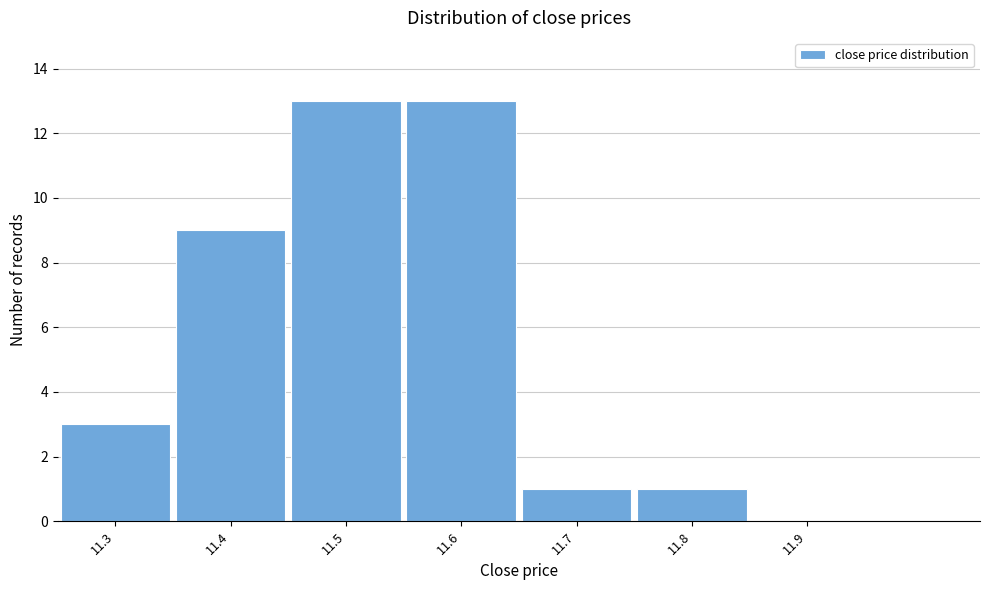

Reading left to right, transcribe all the data shown in this chart.

11.3=3	11.4=9	11.5=13	11.6=13	11.7=1	11.8=1	11.9=0